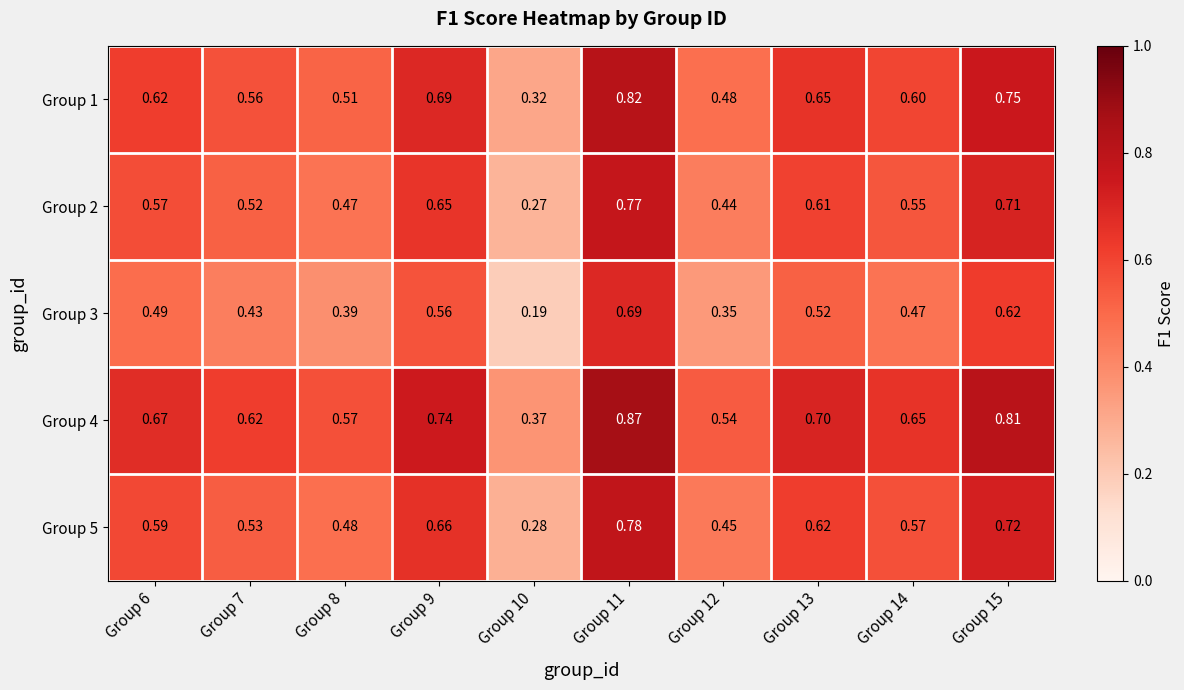

Is the value of Group 4 at Group 13 greater than the value of Group 3 at Group 15?

Yes